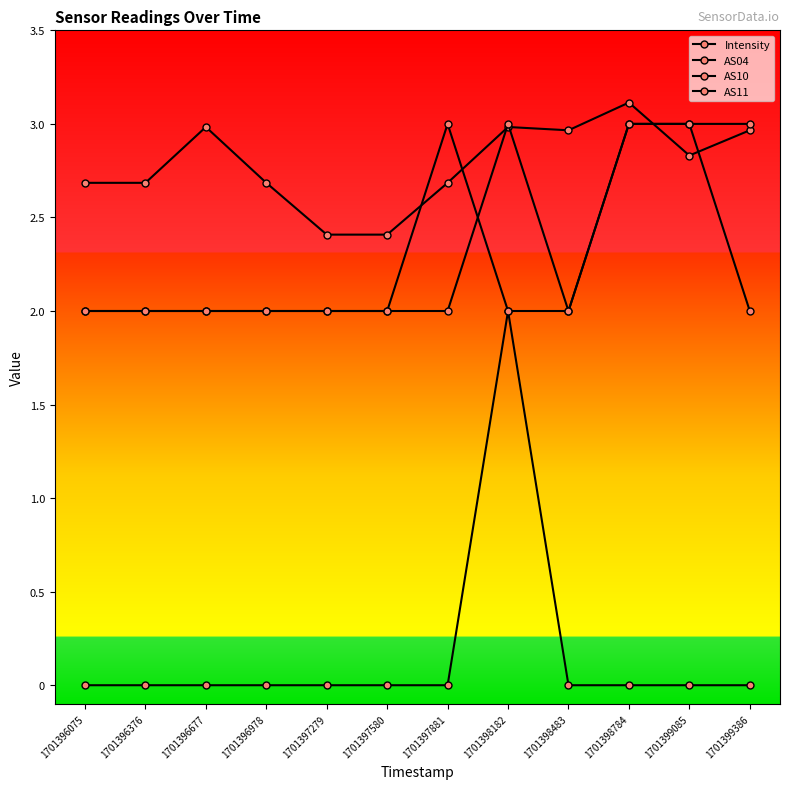

Count the AS11 values in the range 0 to 1.

11